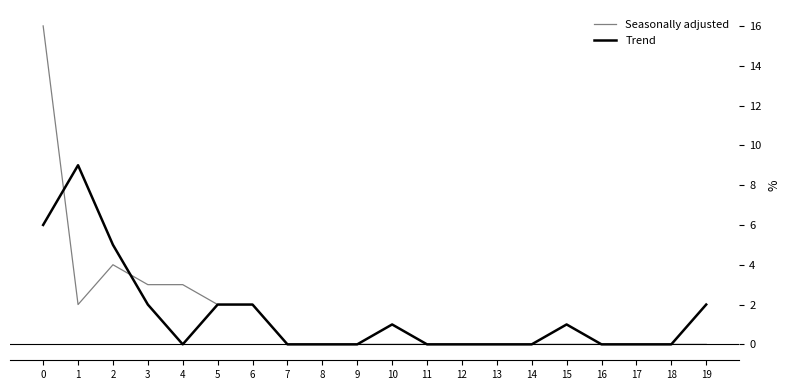

What is the greatest value displayed?

16